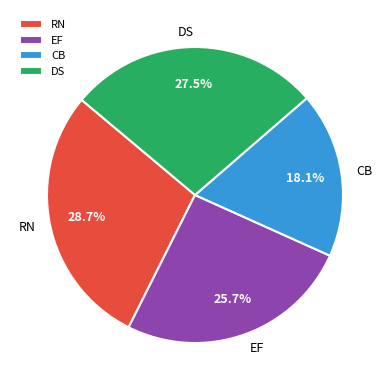

Combined, what portion of the pie is DS and RN?

56.2%